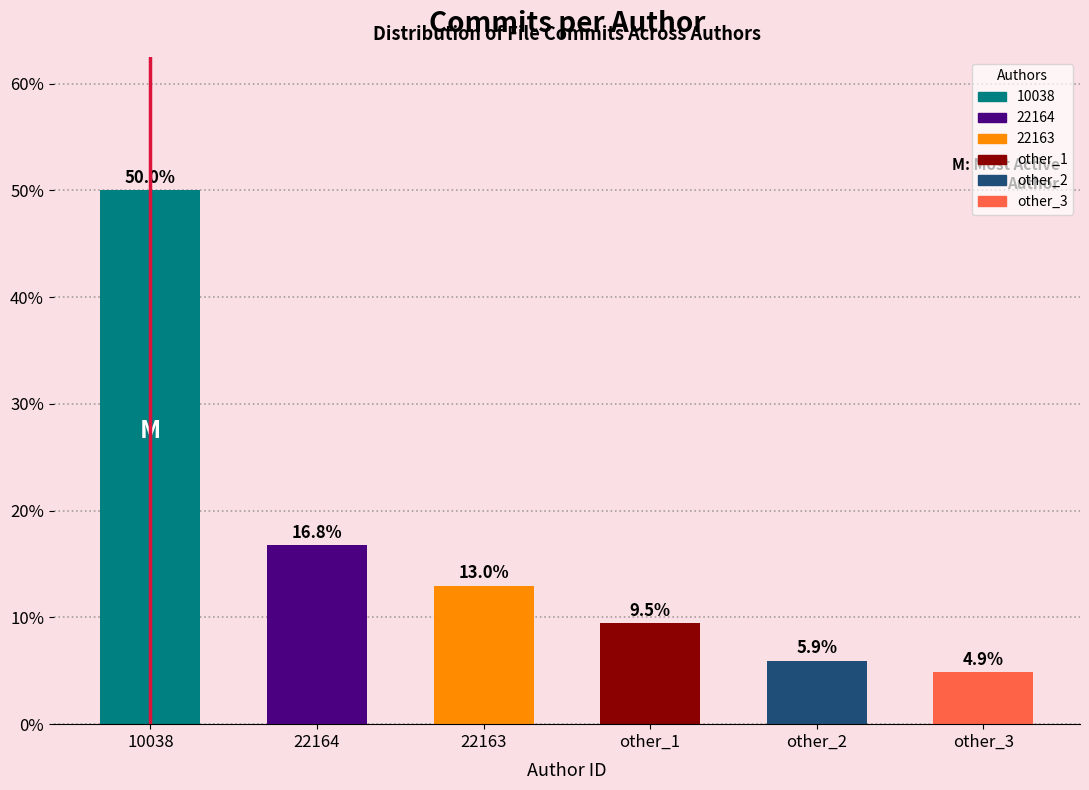

Reading left to right, list all the values displayed in this chart.

10038=50.0	22164=16.8	22163=13.0	other_1=9.5	other_2=5.9	other_3=4.9